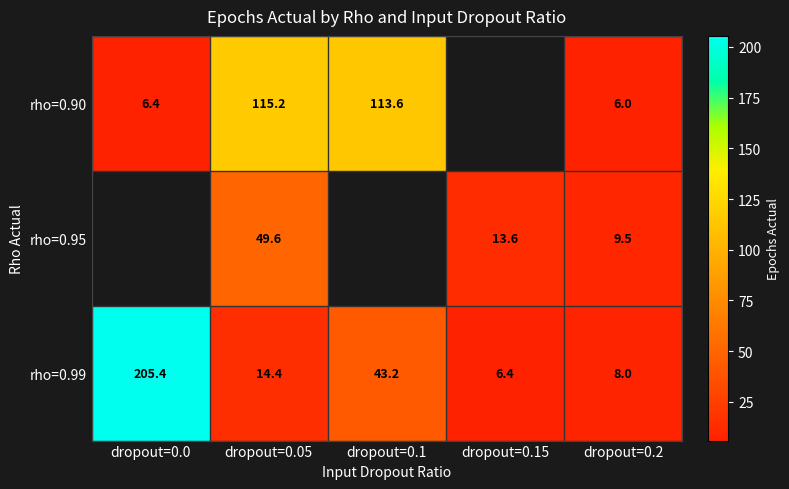

True or false: rho=0.99 has a value of 205.4 at dropout=0.0.

True